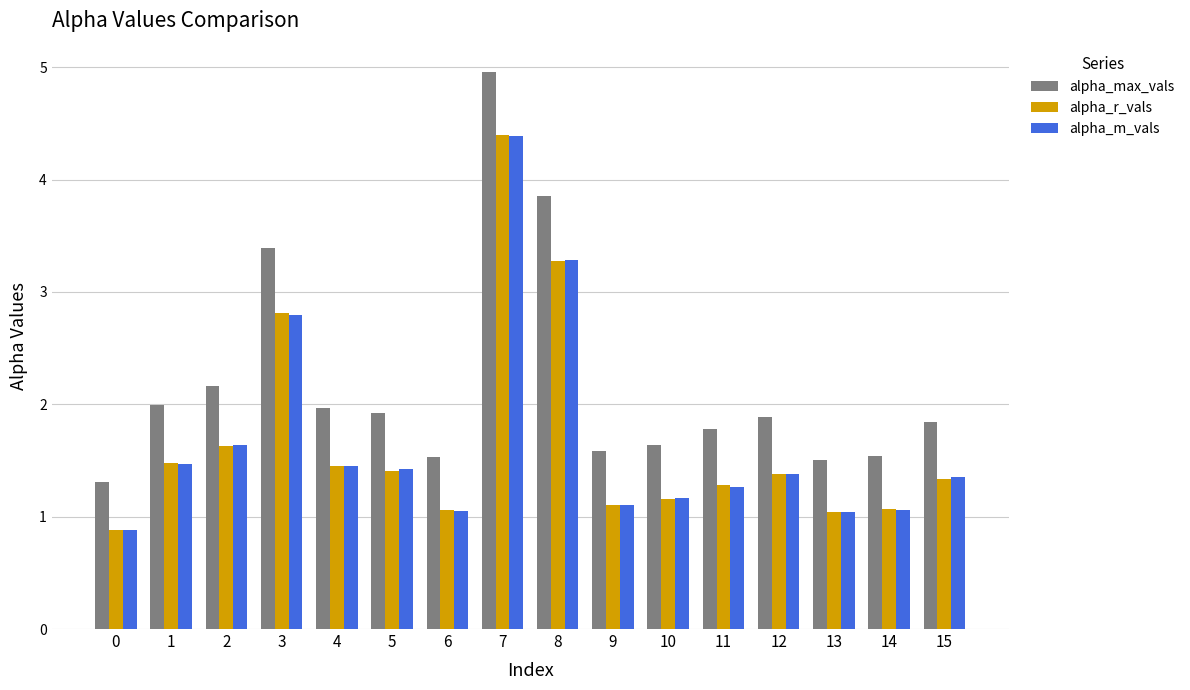

What is the difference between the maximum and second lowest values in the alpha_m_vals series?

3.3